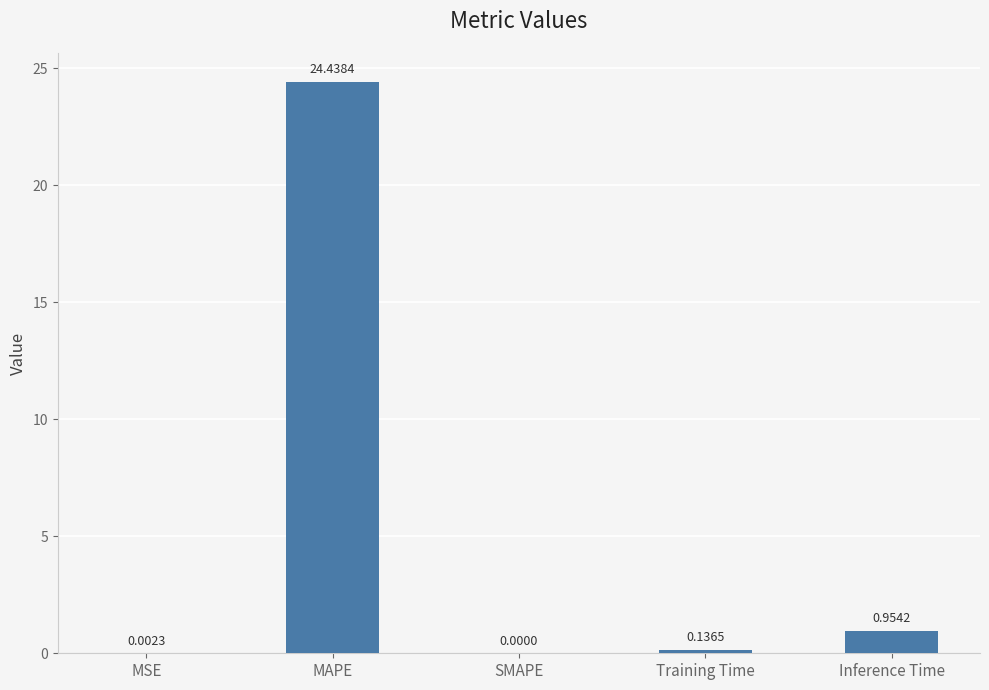

What is the sum of the values at MAPE and Training Time?

24.6